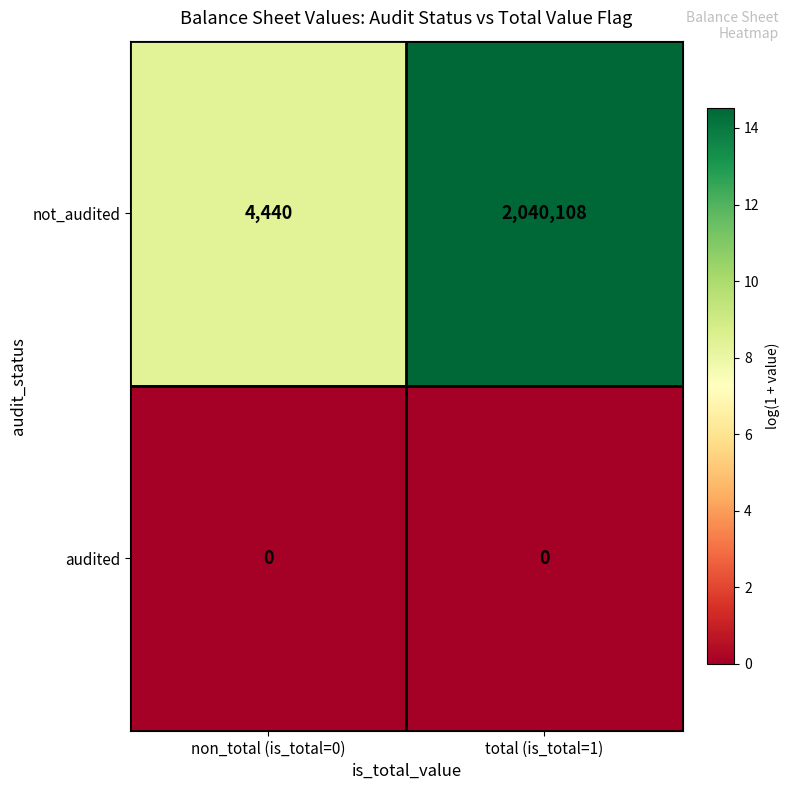

At how many categories does at least one series exceed 10?

2